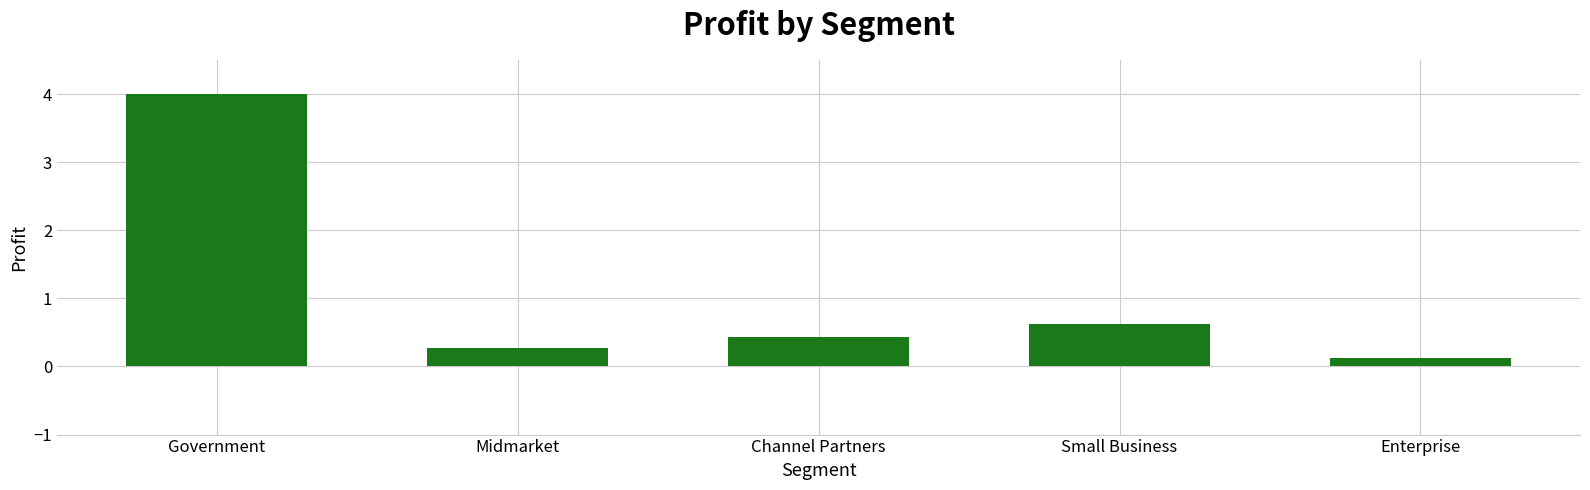

What is the label of the 5th bar from the left?

Enterprise